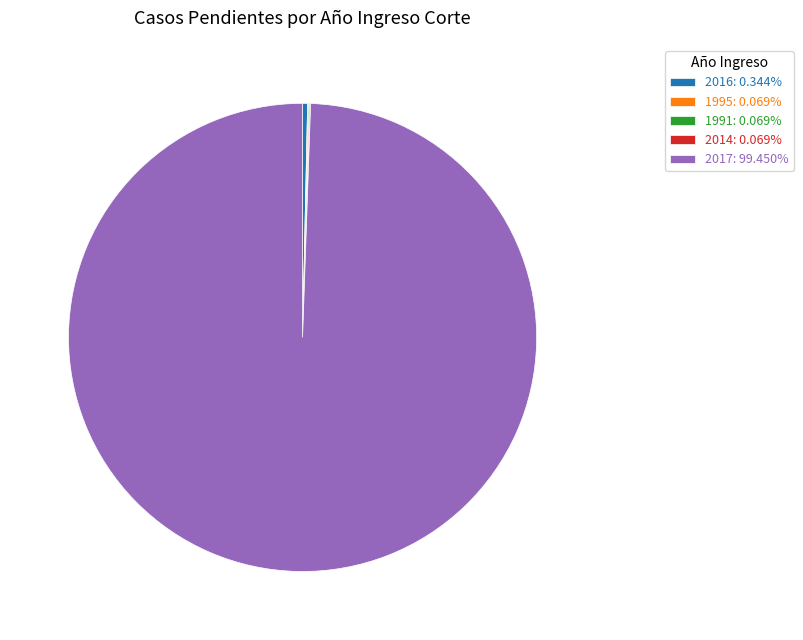

Is there a majority slice in this chart?

Yes